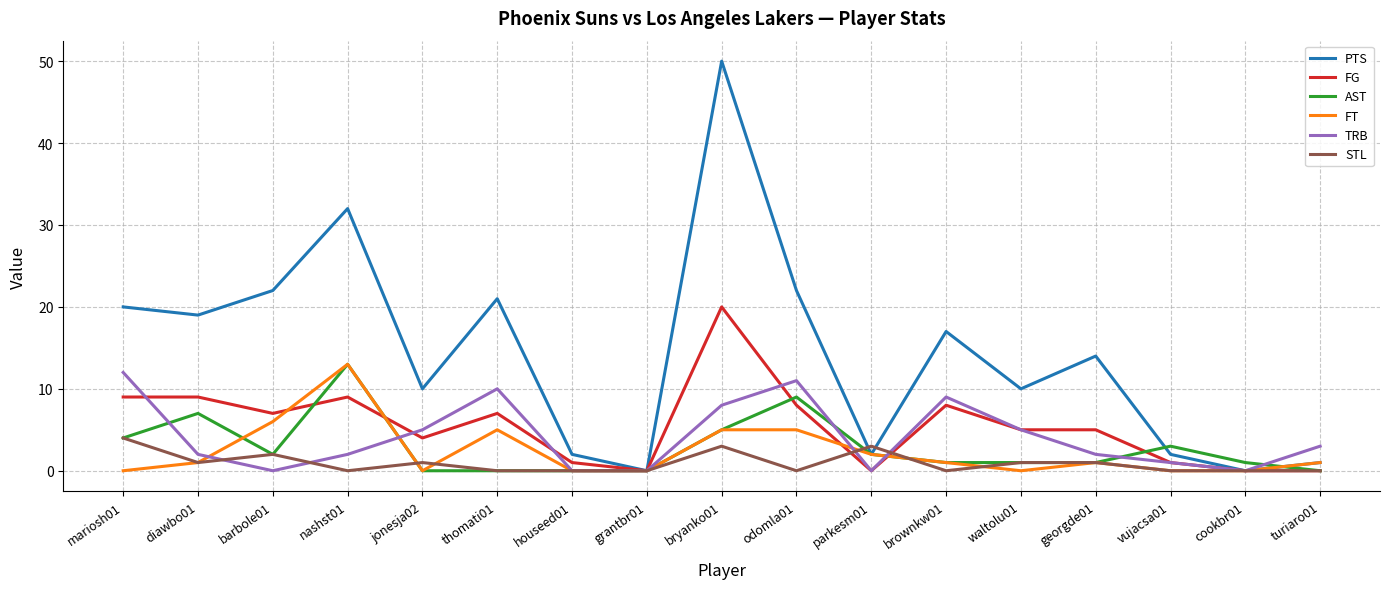

The value of AST at thomati01 is 0. True or false?

True